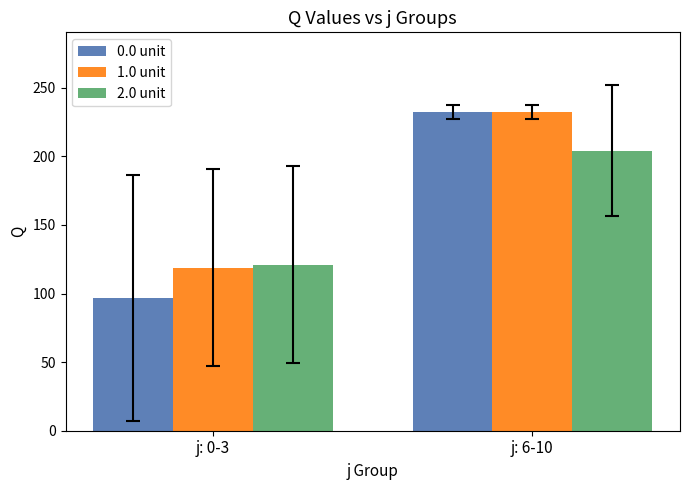

Which series has the widest spread of values?

0.0 unit